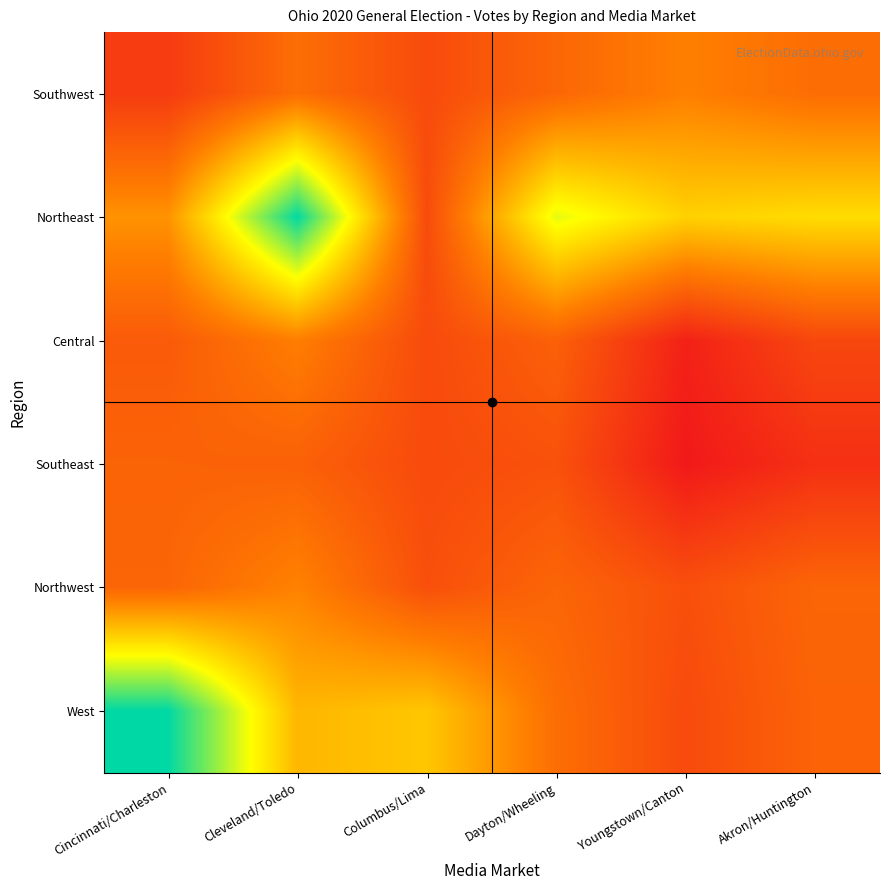

Reading left to right, what are all the values shown in this chart?

Southwest: Cincinnati/Charleston=6244	Cleveland/Toledo=10320	Columbus/Lima=7486	Dayton/Wheeling=9723	Youngstown/Canton=11727	Akron/Huntington=10280
Northeast: Cincinnati/Charleston=13025	Cleveland/Toledo=28285	Columbus/Lima=7522	Dayton/Wheeling=20873	Youngstown/Canton=17100	Akron/Huntington=17824
Central: Cincinnati/Charleston=8733	Cleveland/Toledo=11637	Columbus/Lima=7464	Dayton/Wheeling=9245	Youngstown/Canton=4113	Akron/Huntington=7146
Southeast: Cincinnati/Charleston=9420	Cleveland/Toledo=9245	Columbus/Lima=7464	Dayton/Wheeling=8028	Youngstown/Canton=3396	Akron/Huntington=5257
Northwest: Cincinnati/Charleston=9621	Cleveland/Toledo=11947	Columbus/Lima=7847	Dayton/Wheeling=9621	Youngstown/Canton=7847	Akron/Huntington=9621
West: Cincinnati/Charleston=28361	Cleveland/Toledo=15339	Columbus/Lima=16397	Dayton/Wheeling=10320	Youngstown/Canton=7466	Akron/Huntington=9454